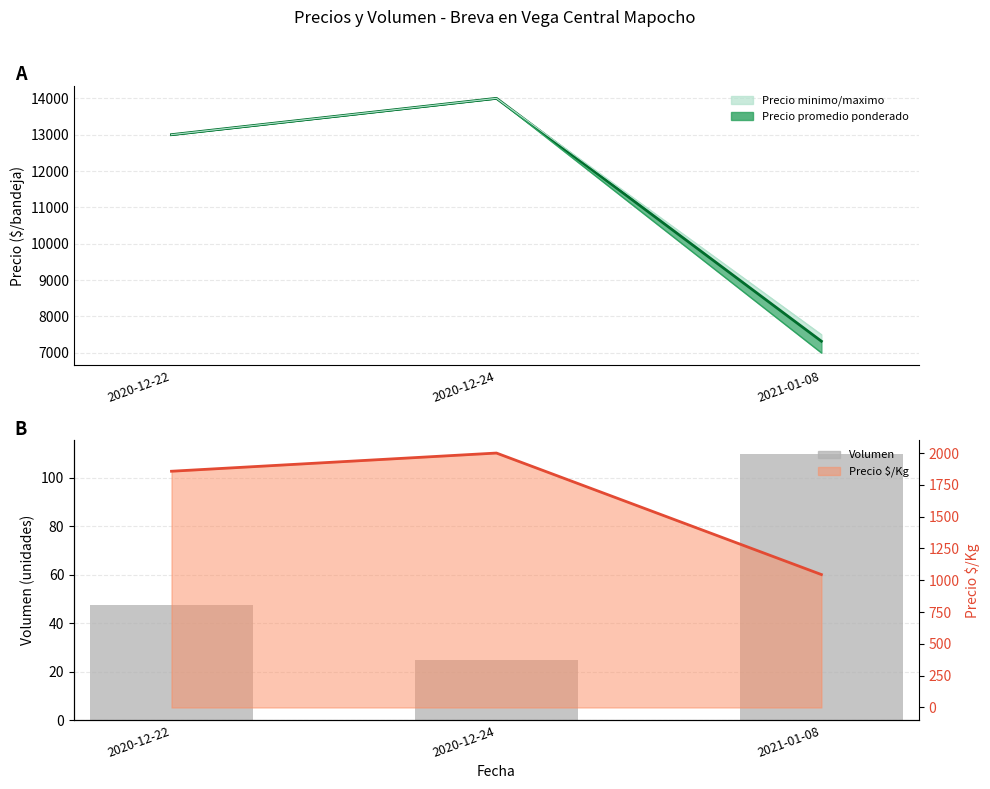

What is the value of the 1st bar from the left?

47.5